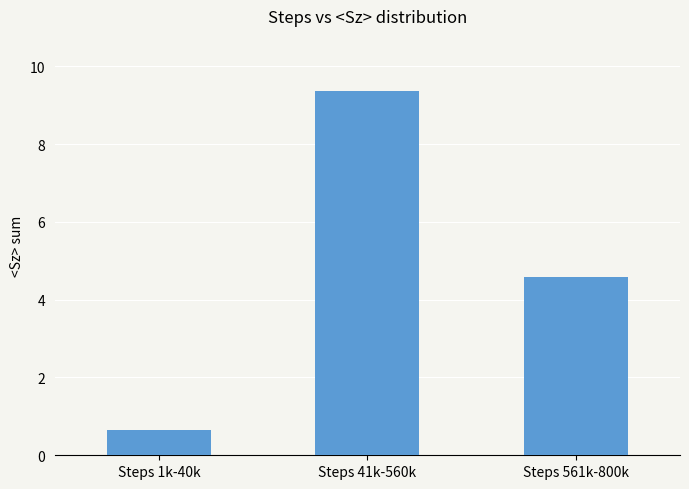

List the labels in order of value, smallest first.

Steps 1k-40k, Steps 561k-800k, Steps 41k-560k